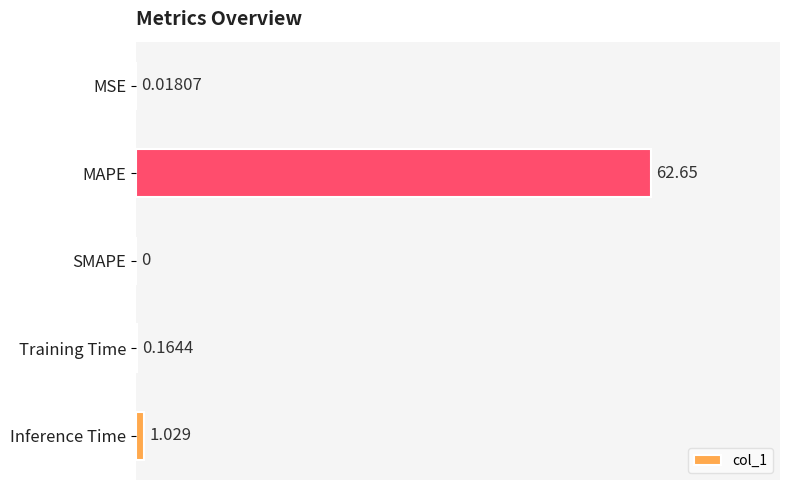

What is the maximum value shown in the chart?

62.6